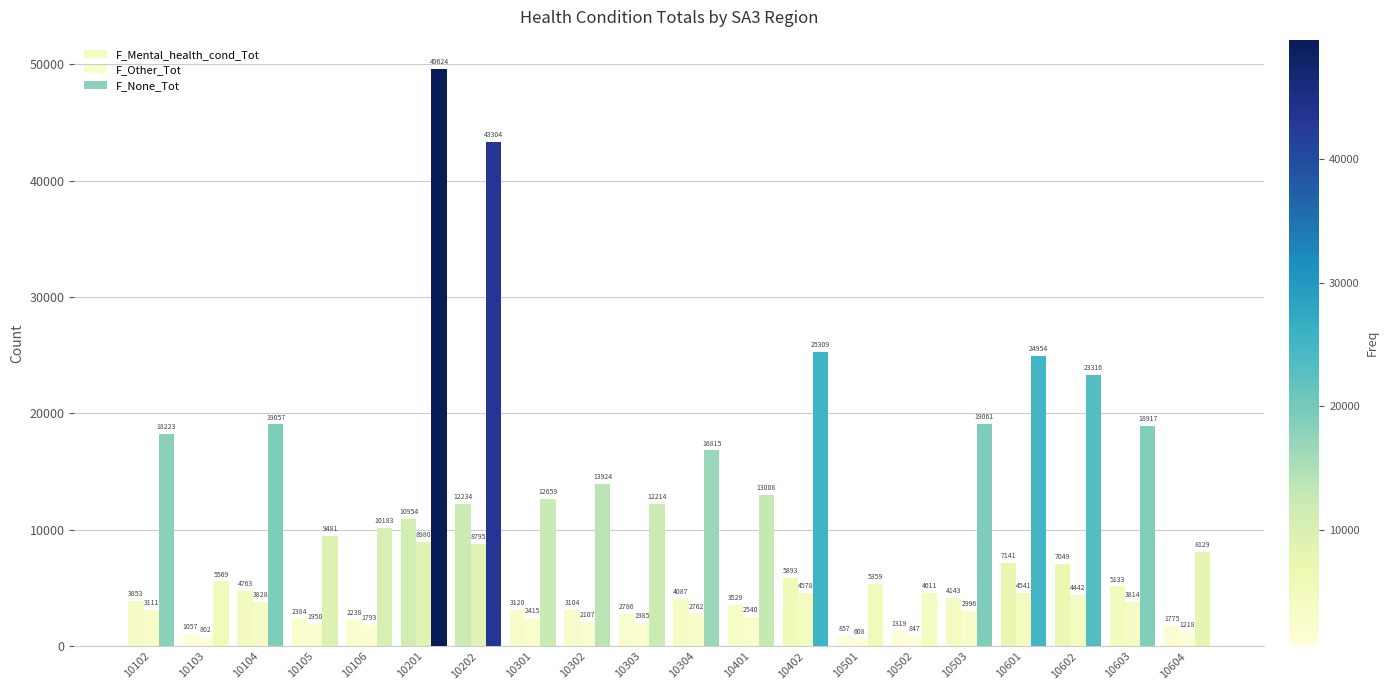

At 10304, list the series in order from largest to smallest.

F_None_Tot, F_Mental_health_cond_Tot, F_Other_Tot